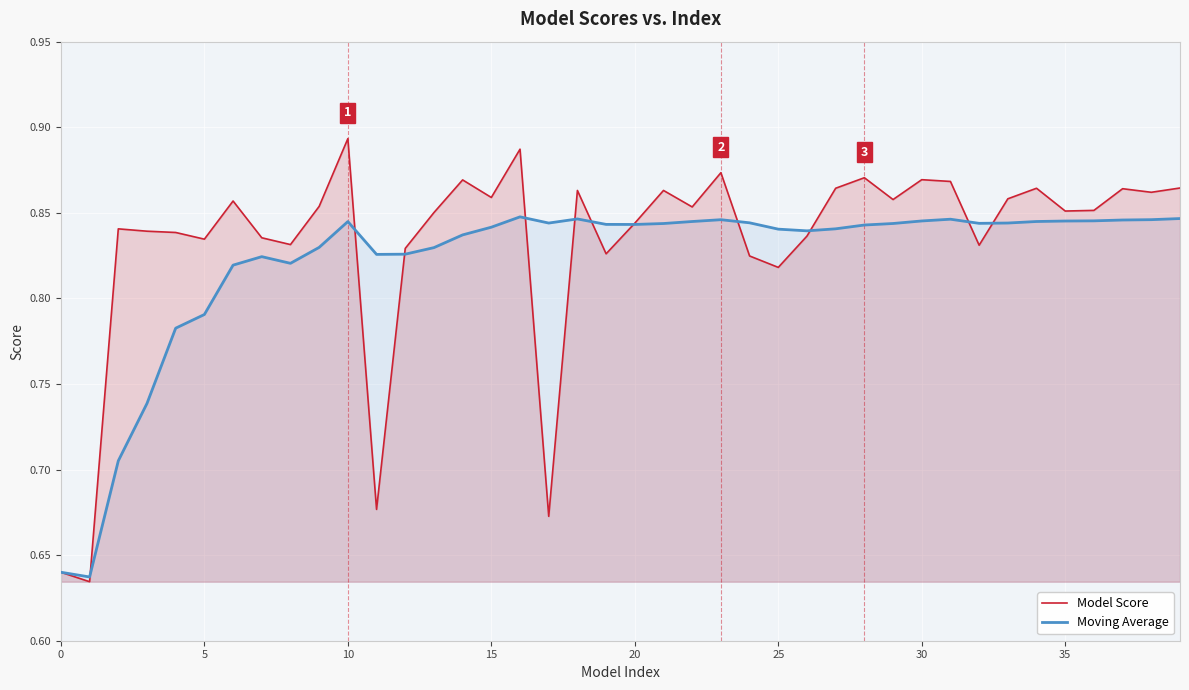

List the series in order of their peak value, highest first.

Model Score, Moving Average